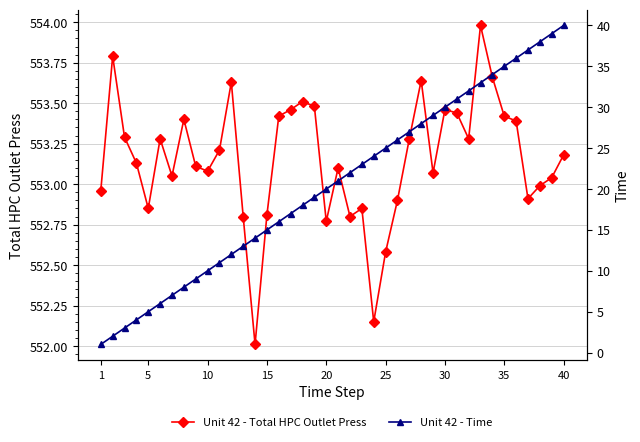

True or false: Unit 42 - Total HPC Outlet Press has more than 1 interior local peaks.

True